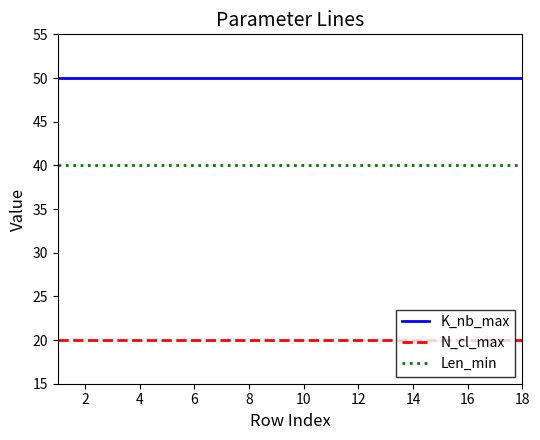

True or false: K_nb_max and Len_min intersect in this chart.

False